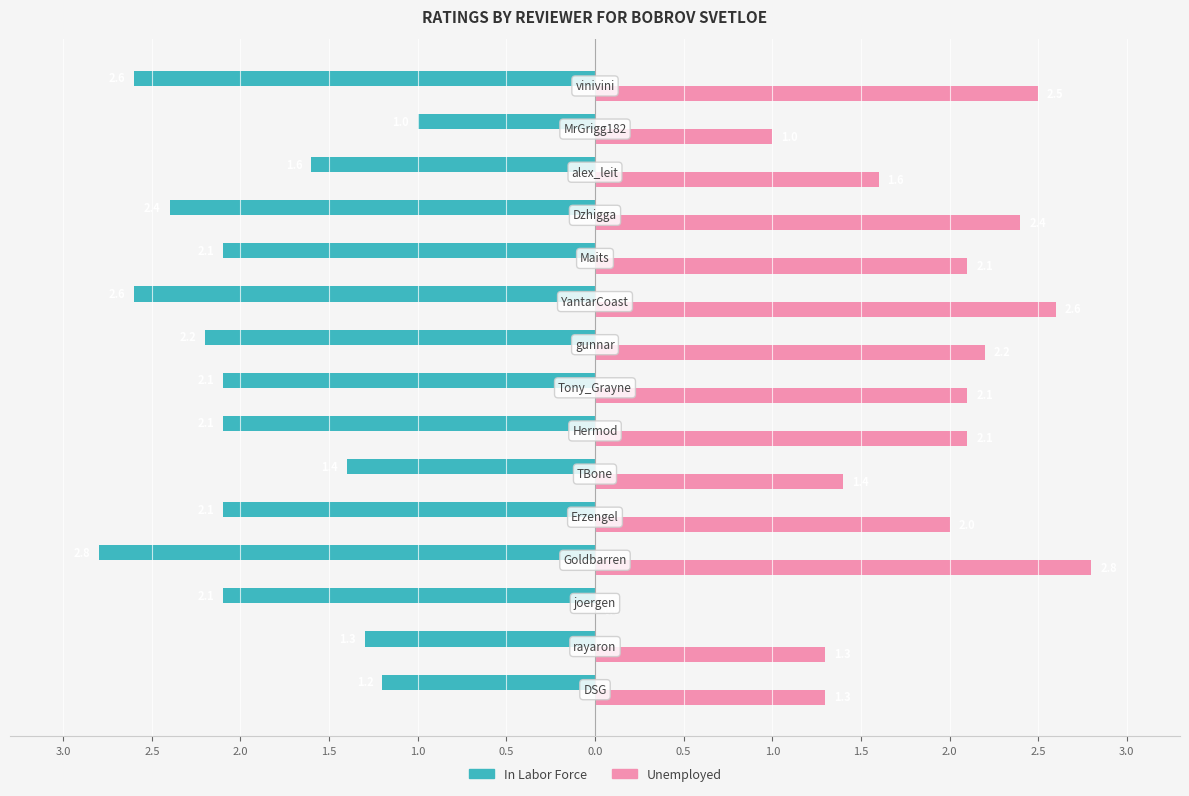

What are all the series names shown in the legend?

In Labor Force, Unemployed